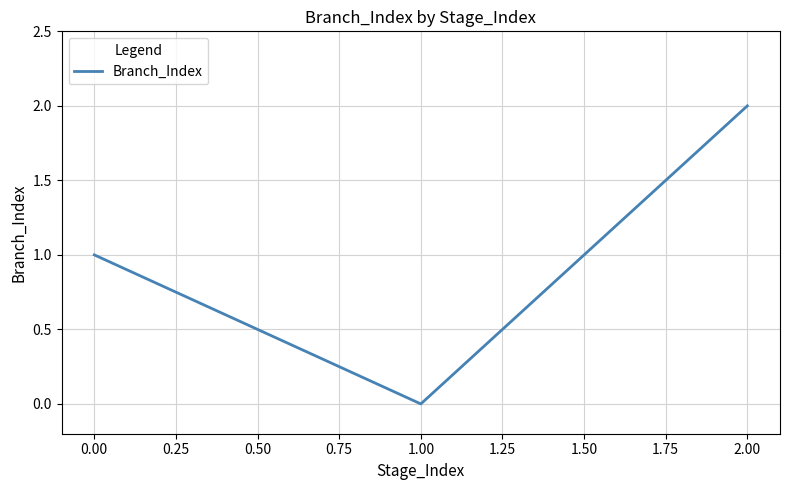

Rank the categories by value from lowest to highest.

1.00, 0.00, 2.00